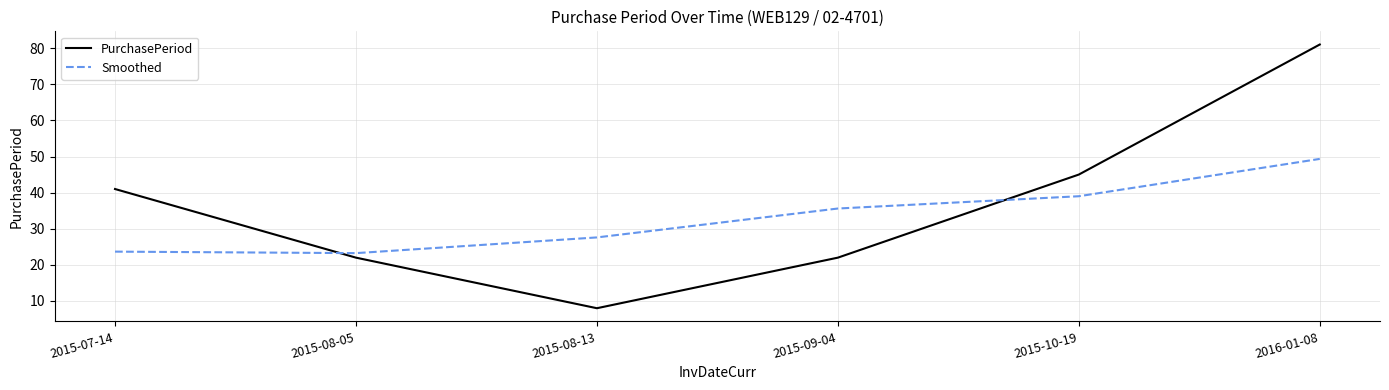

What is the highest value of the Smoothed series?

49.3